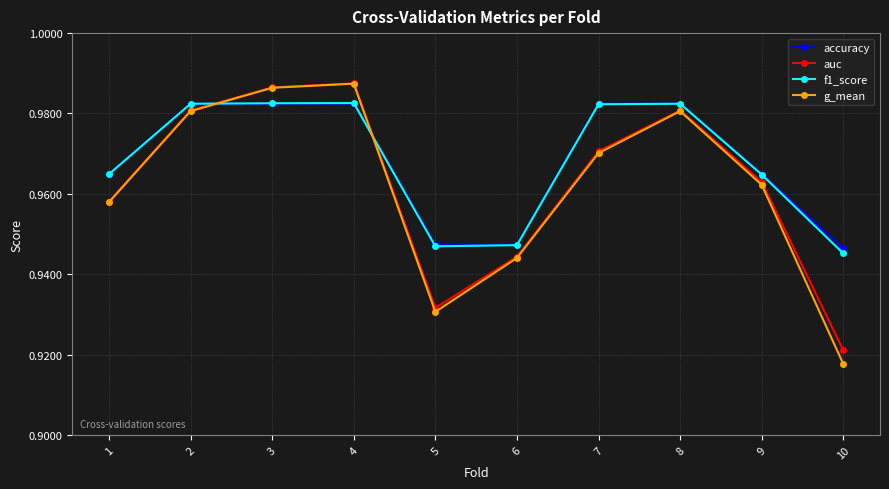

At which label is accuracy closest to 0?

10